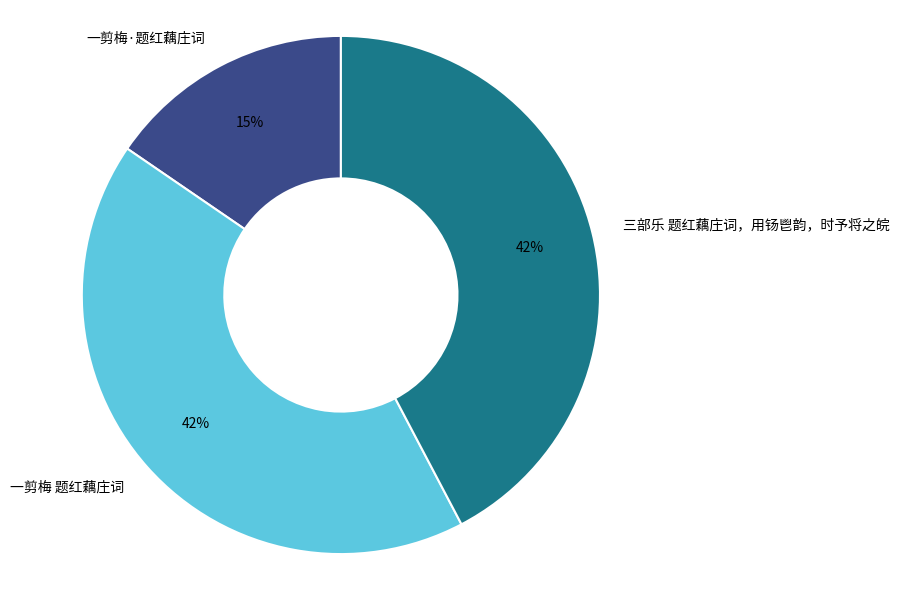

Between 一剪梅·题红藕庄词 and 三部乐 题红藕庄词，用钖鬯韵，时予将之皖, which is larger?

三部乐 题红藕庄词，用钖鬯韵，时予将之皖